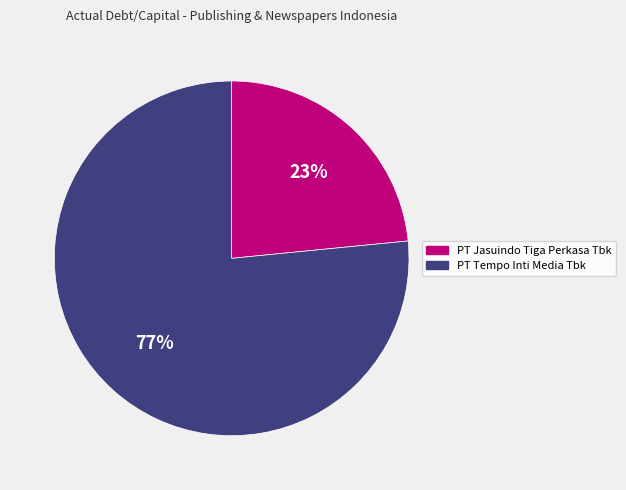

Which slice represents more than half of the pie?

PT Tempo Inti Media Tbk